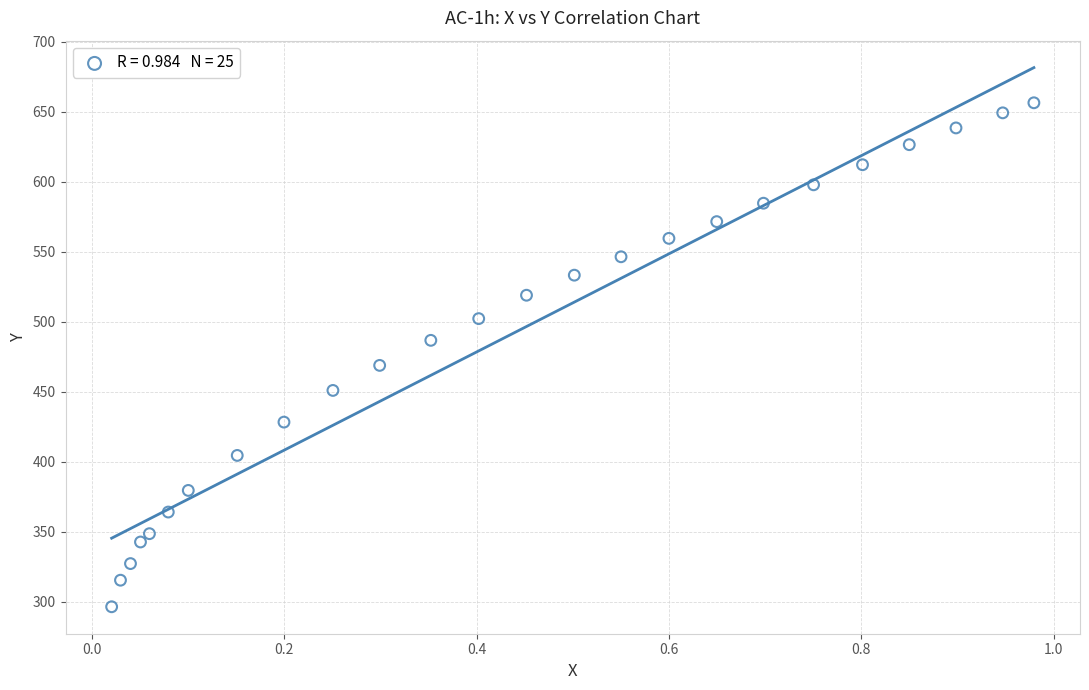

What is the range of X values (max minus min)?

1.0